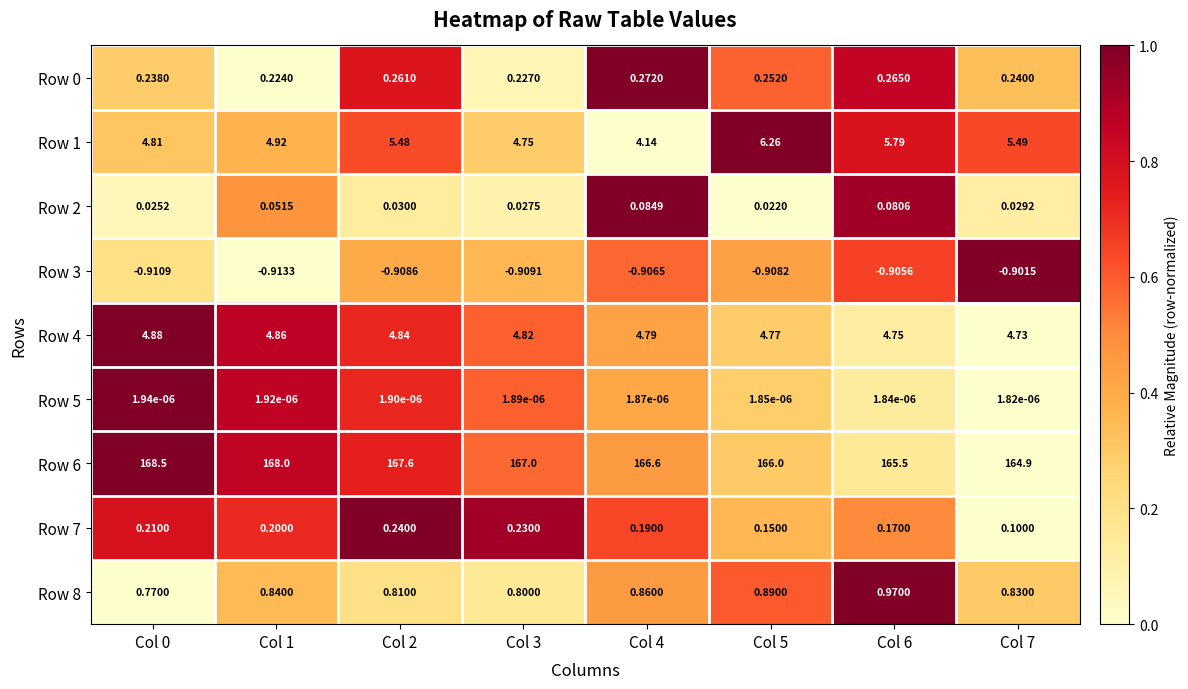

Is the value of Row 8 at Col 4 greater than the value of Row 4 at Col 0?

No